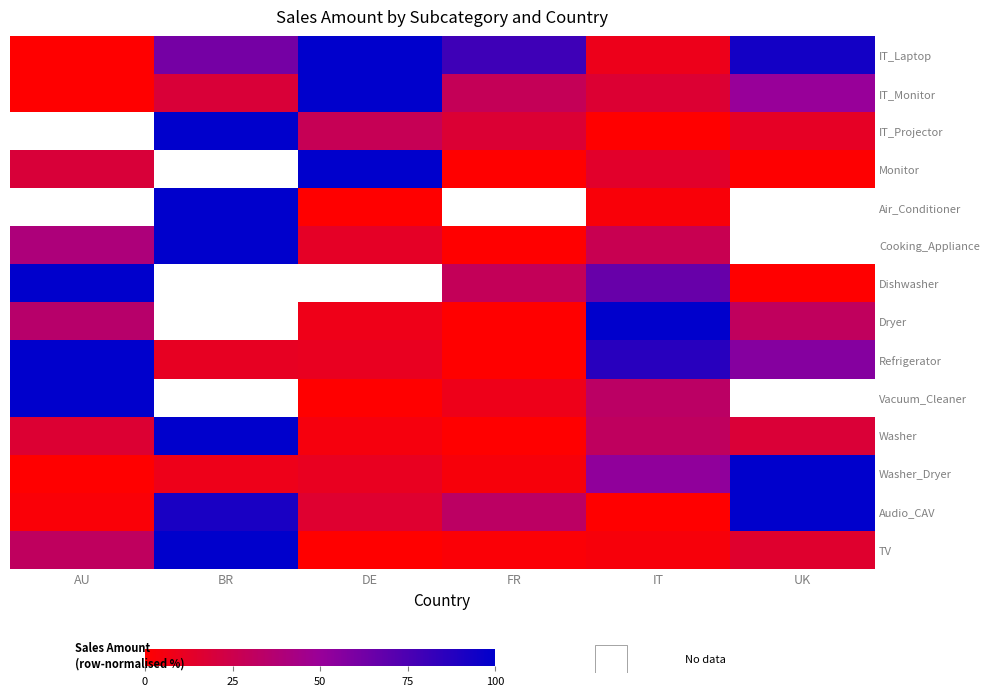

What is the highest value of the Washer_Dryer series?

100.0